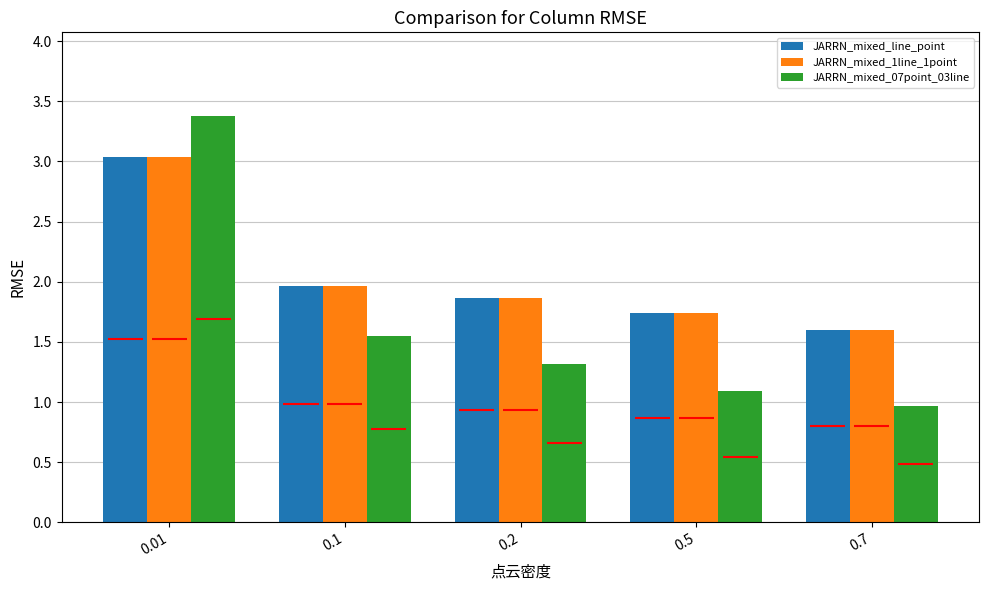

The value of JARRN_mixed_1line_1point at 0.01 is 4.8. True or false?

False